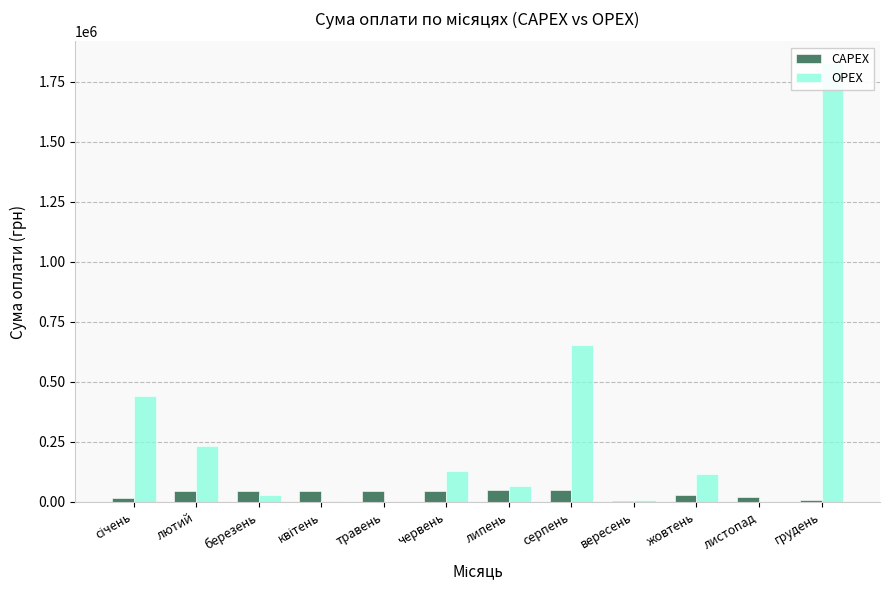

Between січень and листопад, which series saw the biggest shift?

OPEX